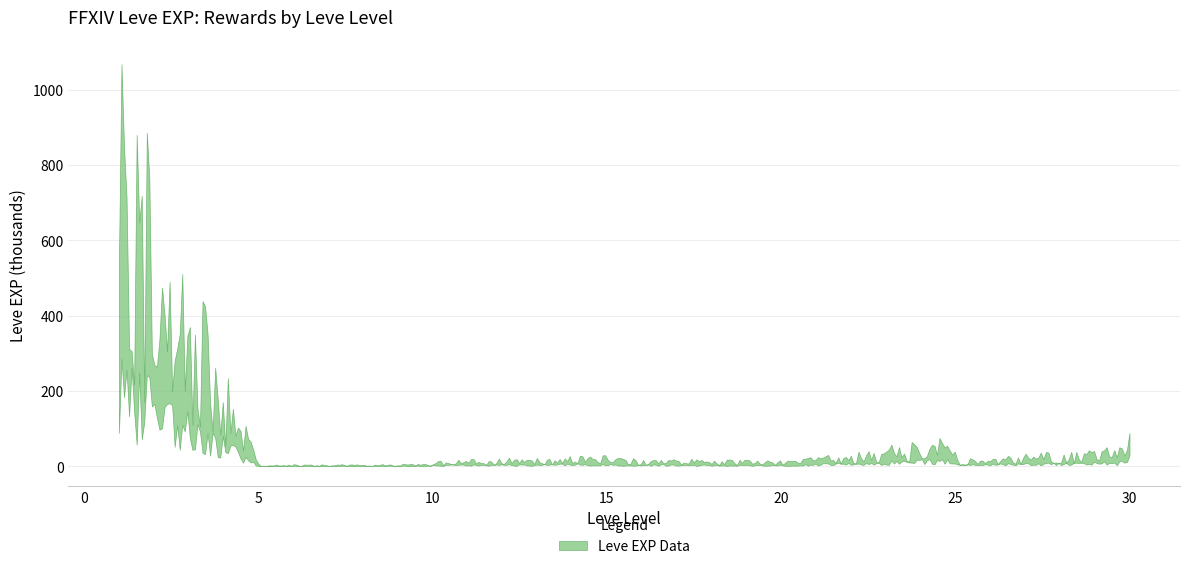

Is it true that the value at 10 is 12?

False